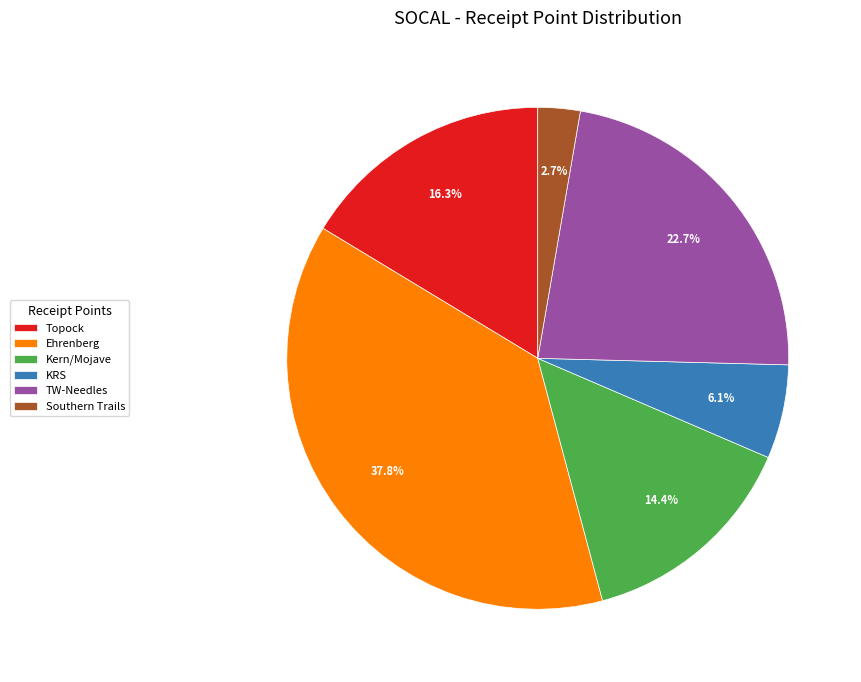

True or false: Kern/Mojave accounts for 7% of the total.

False